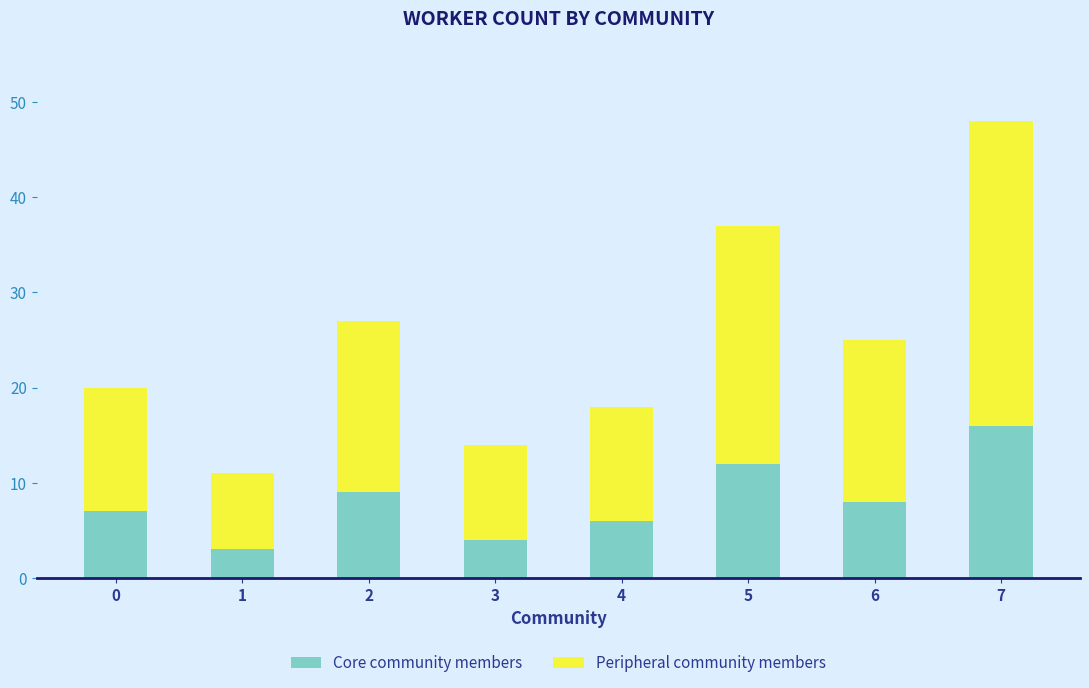

Reading left to right, transcribe the values for Core community members.

0=7	1=3	2=9	3=4	4=6	5=12	6=8	7=16